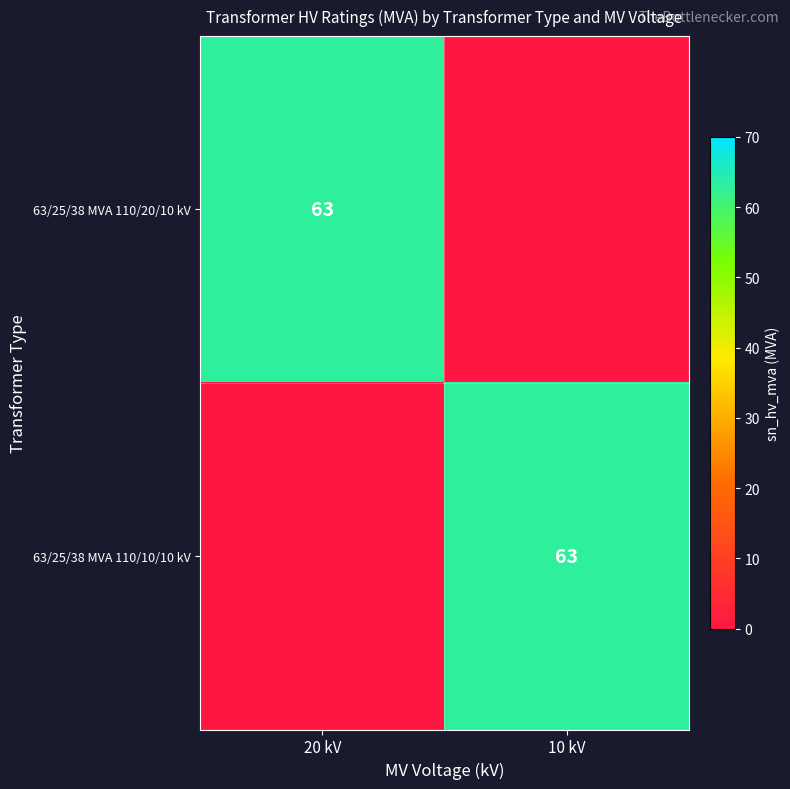

What is the spread (max minus min) of values at 20 kV?

63